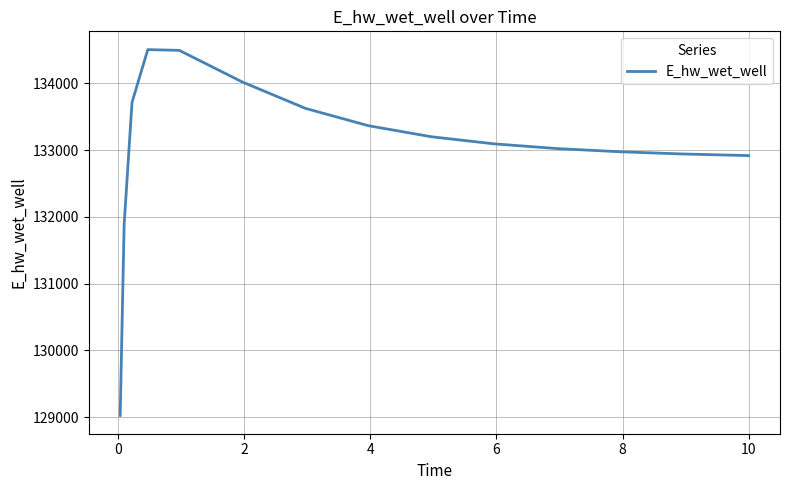

What is the difference between the maximum and minimum values?

5481.4